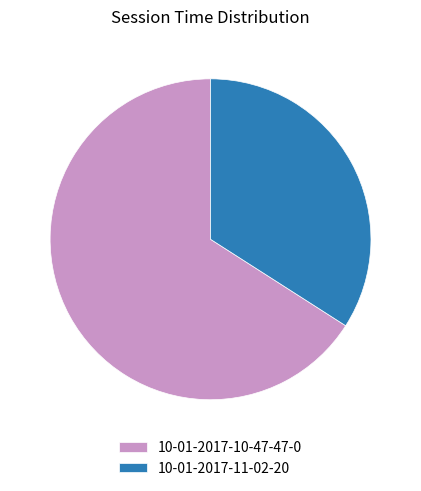

Rank the categories by value from highest to lowest.

10-01-2017-10-47-47-0, 10-01-2017-11-02-20